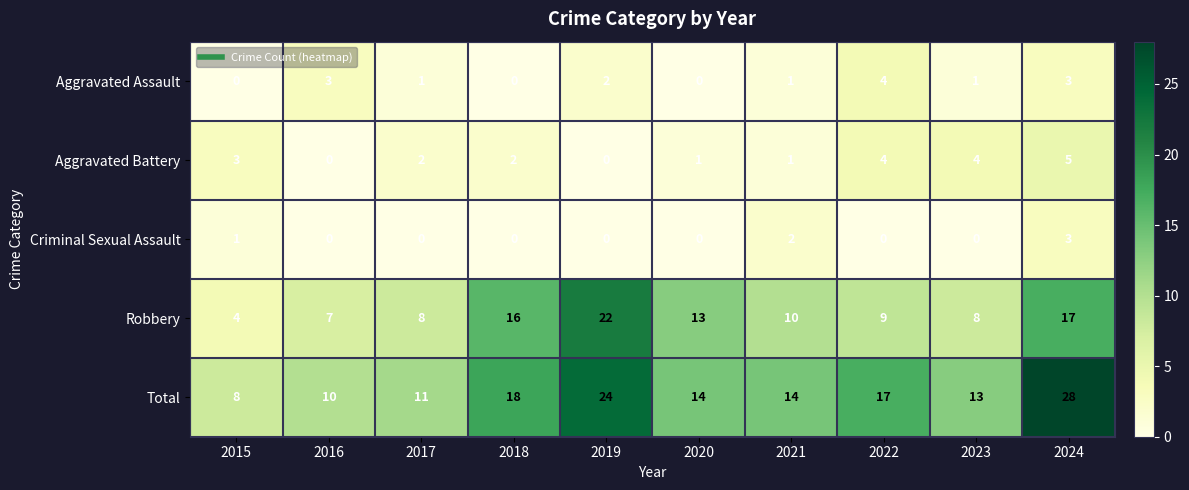

At which label does Robbery first exceed 10?

2018